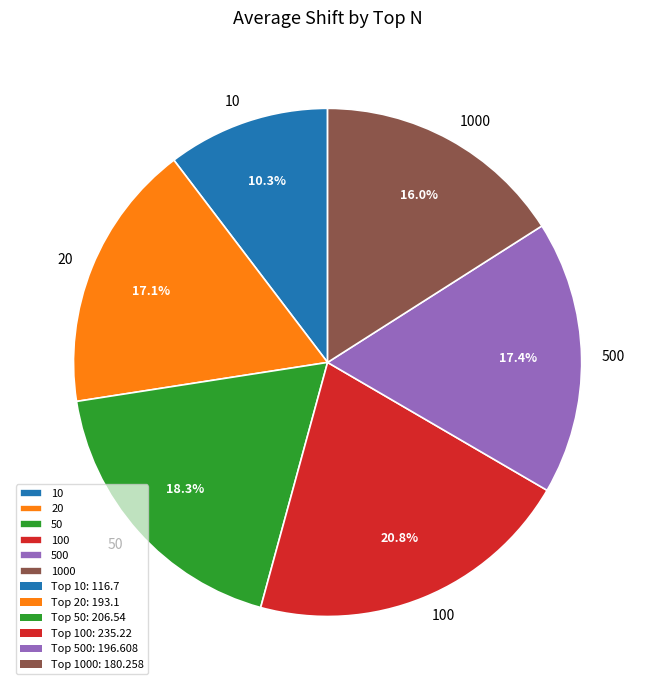

Is it true that 100 is 21% of the pie?

True